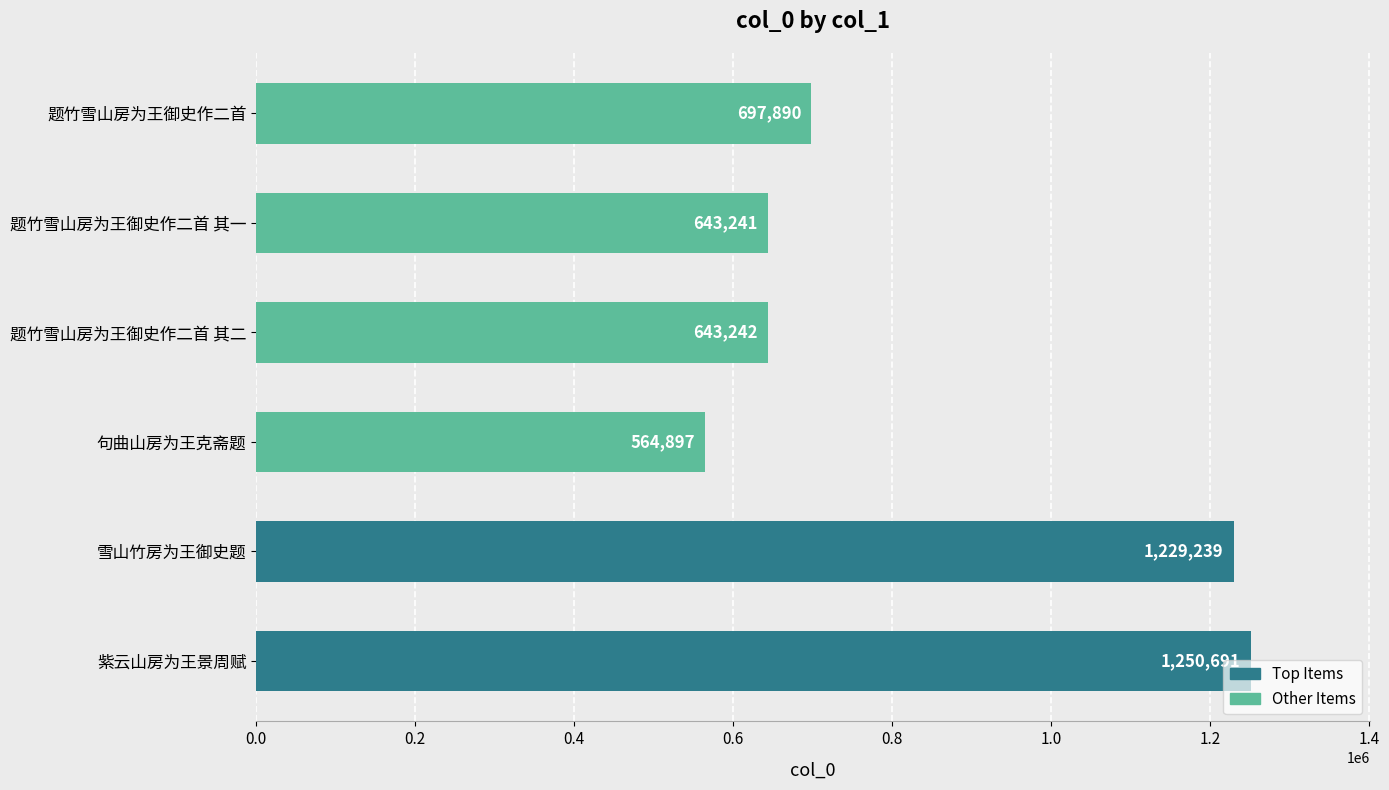

What is the ratio of the value at 紫云山房为王景周赋 to the value at 雪山竹房为王御史题?

1.0